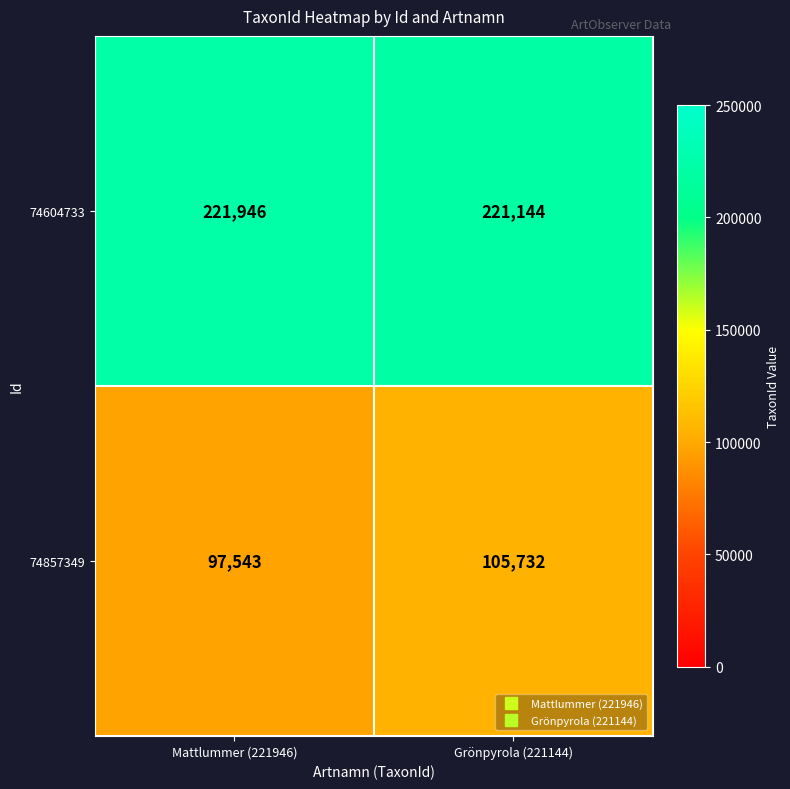

Is it true that 74857349 equals 172238 at Mattlummer (221946)?

False